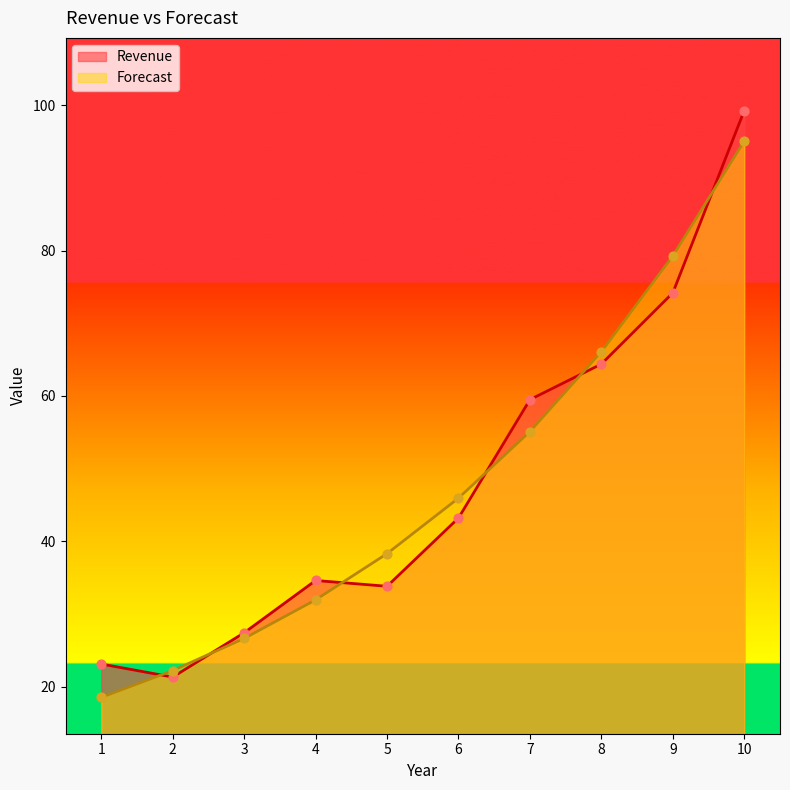

Which series has the largest Y range (max minus min)?

Revenue